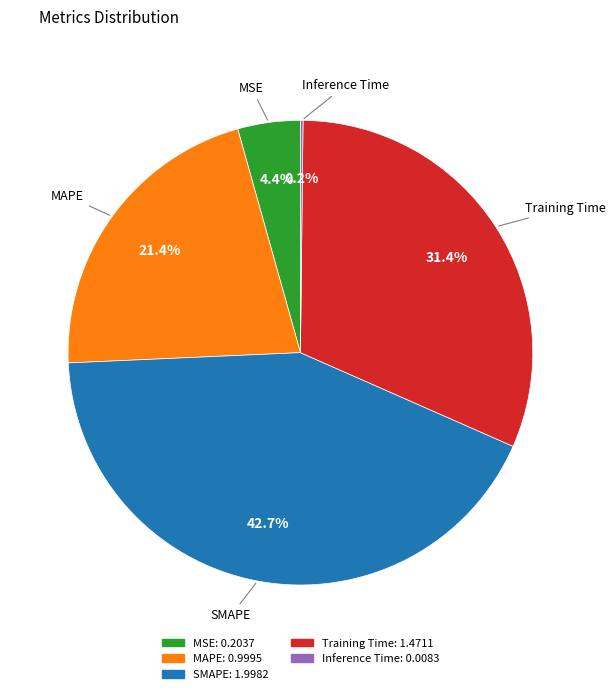

Which has a higher value, MSE or SMAPE?

SMAPE